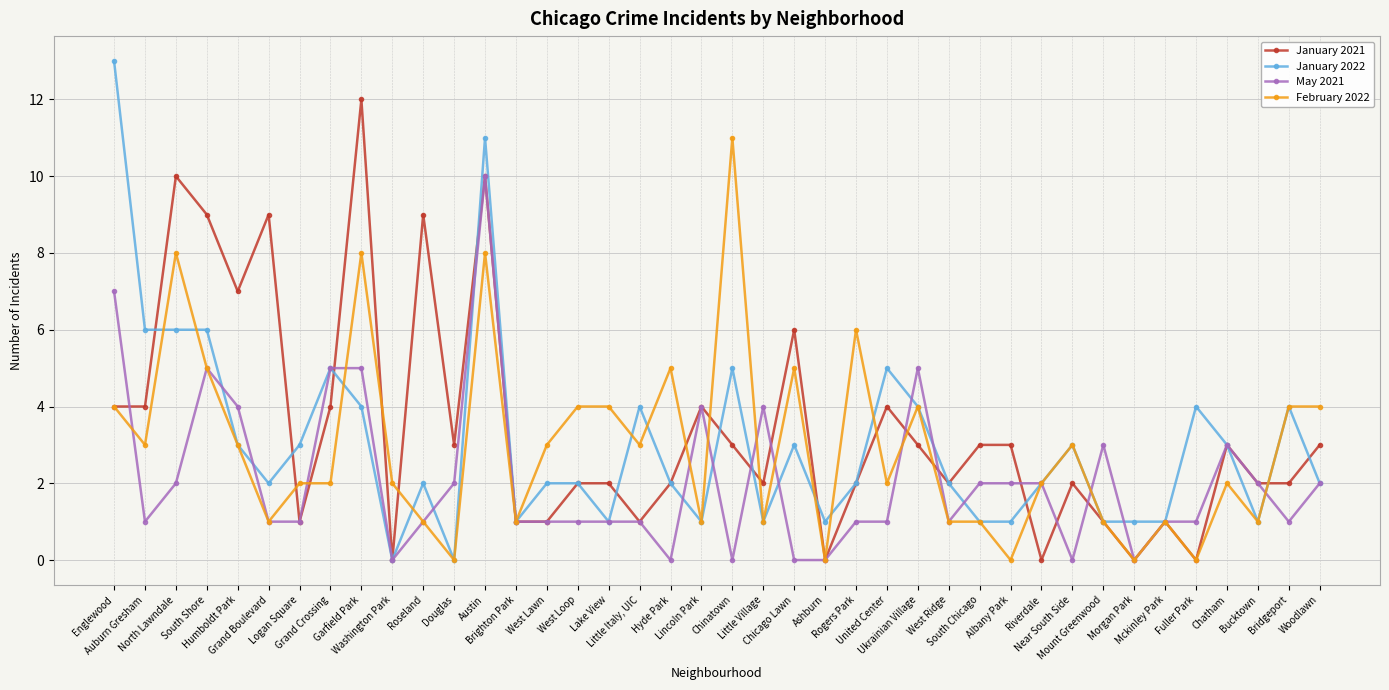

How many data points does each series have?

40